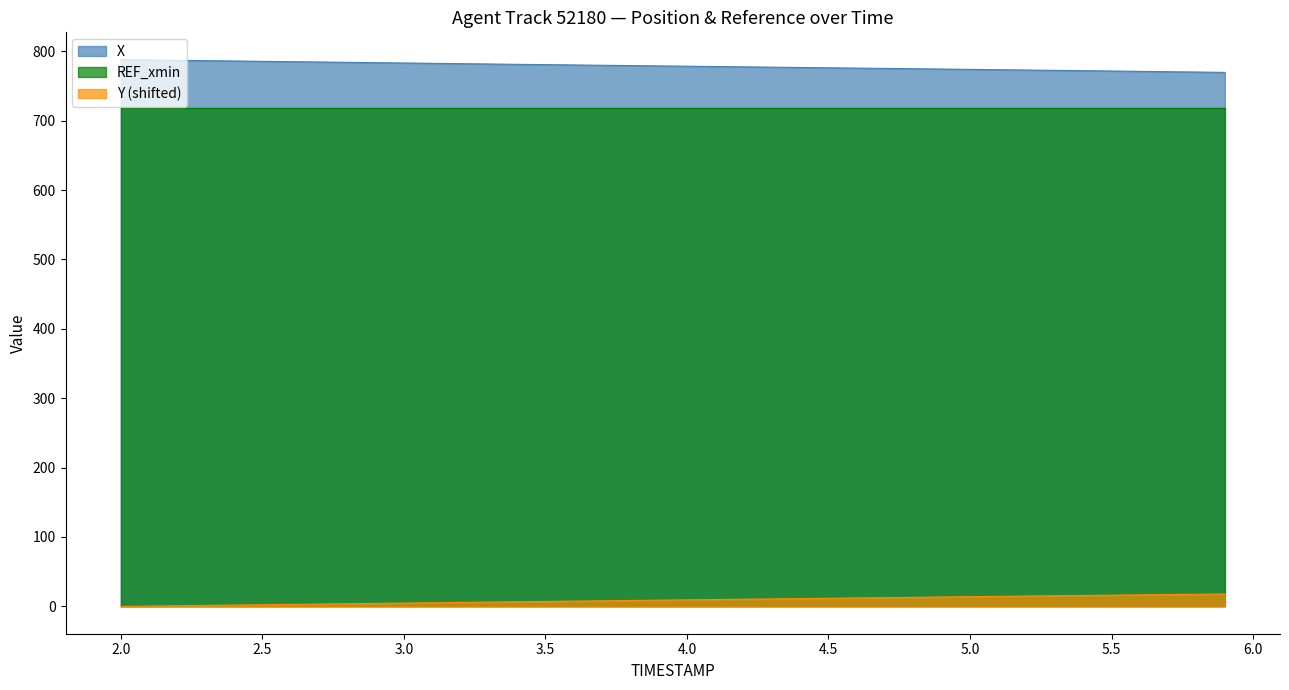

What is the label of the 29th point from the left?

4.8